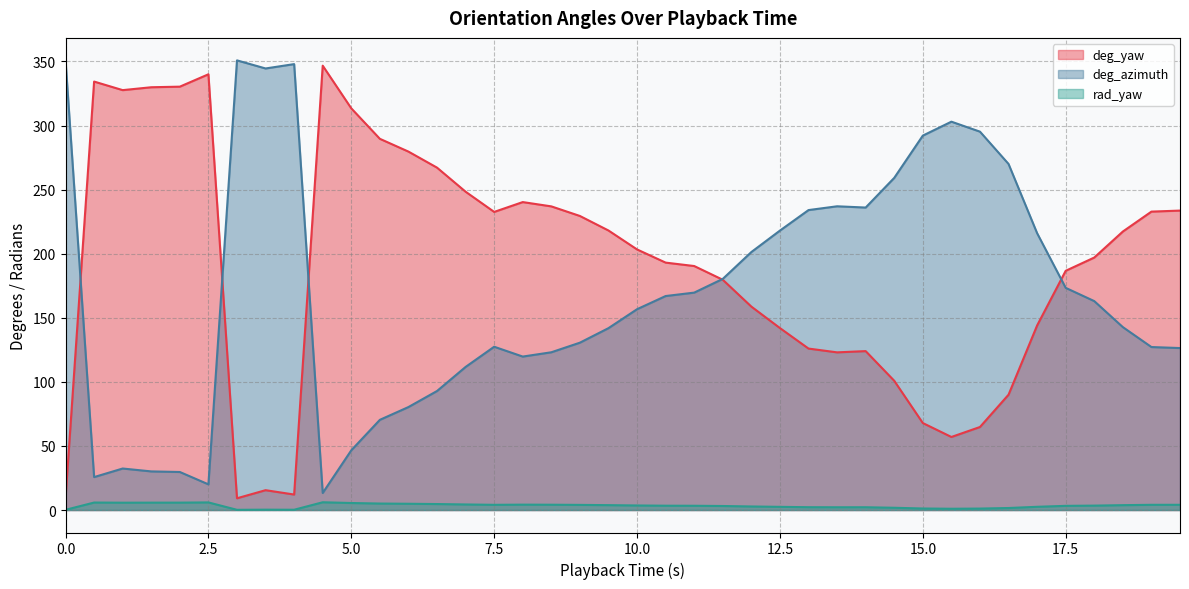

Reading left to right, transcribe all the data shown in this chart.

deg_yaw: 9.2	334.3	327.6	329.9	330.3	340.0	9.2	15.5	12.1	346.7	313.4	289.6	279.7	267.1	248.4	232.6	240.3	236.9	229.4	218.1	203.3	193.0	190.4	179.7	158.7	142.0	126.0	123.0	124.0	100.8	67.9	57.0	64.8	90.0	144.0	186.7	197.0	217.3	232.8	233.6
deg_azimuth: 0.2	5.8	5.7	5.8	5.8	5.9	0.2	0.3	0.2	6.1	5.5	5.1	4.9	4.7	4.3	4.1	4.2	4.1	4.0	3.8	3.5	3.4	3.3	3.1	2.8	2.5	2.2	2.1	2.2	1.8	1.2	1.0	1.1	1.6	2.5	3.3	3.4	3.8	4.1	4.1
rad_yaw: 350.8	25.7	32.4	30.1	29.7	20.0	350.8	344.5	347.9	13.3	46.6	70.4	80.3	92.9	111.6	127.4	119.7	123.1	130.6	141.9	156.7	167.0	169.6	180.3	201.3	218.0	234.0	237.0	236.0	259.2	292.1	303.0	295.2	270.0	216.0	173.3	163.0	142.7	127.2	126.4